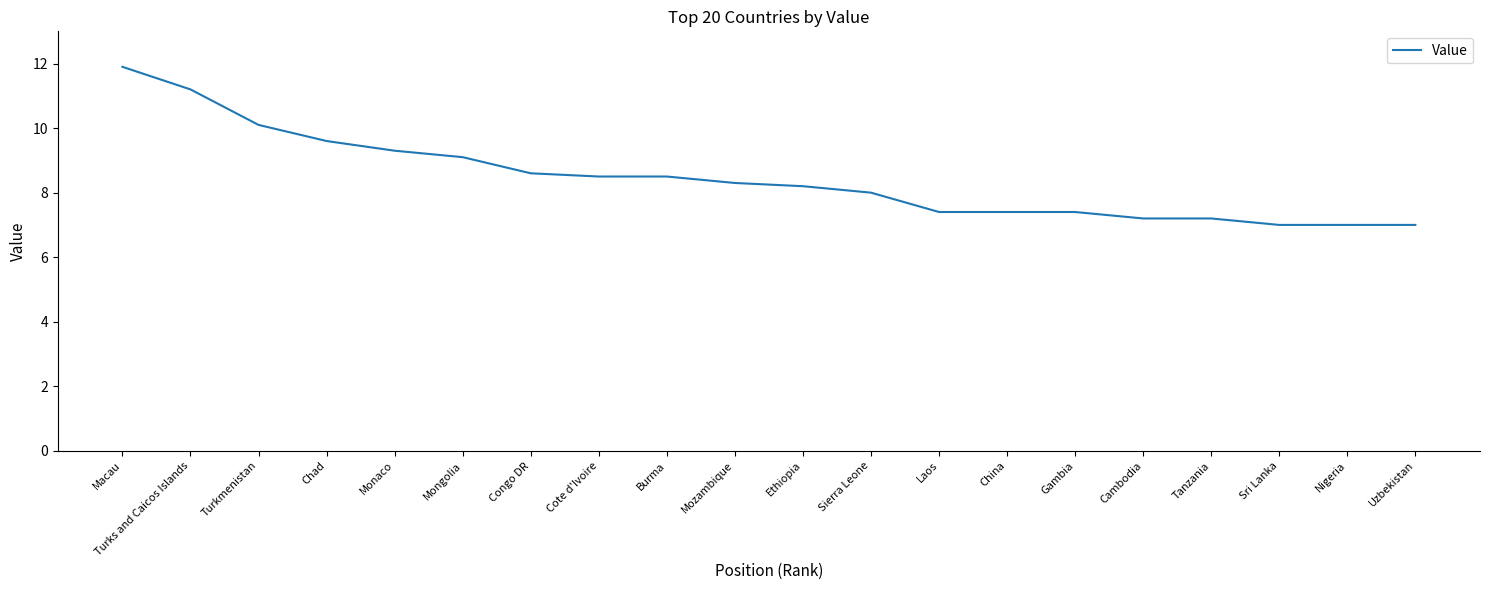

What is the change in value from Sierra Leone to Tanzania?

-0.8